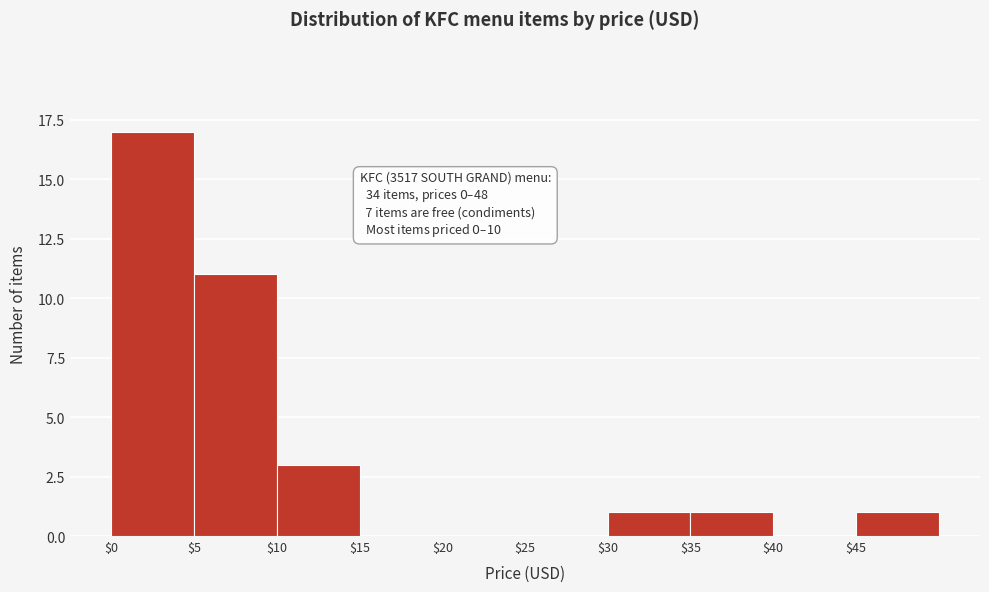

Over which range of the x-axis is the bar tallest?

0 to 5